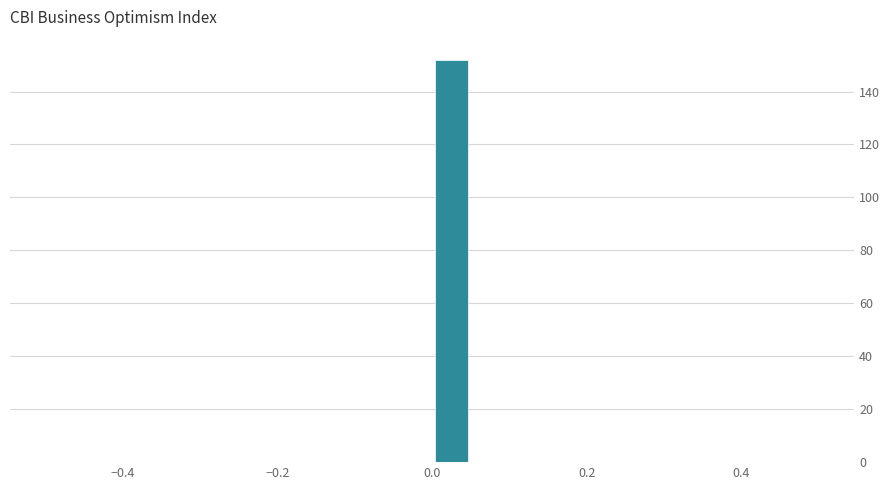

Around what value on the x-axis is the tallest bar? Give the approximate position of its centre, as read against the axis.

0.02